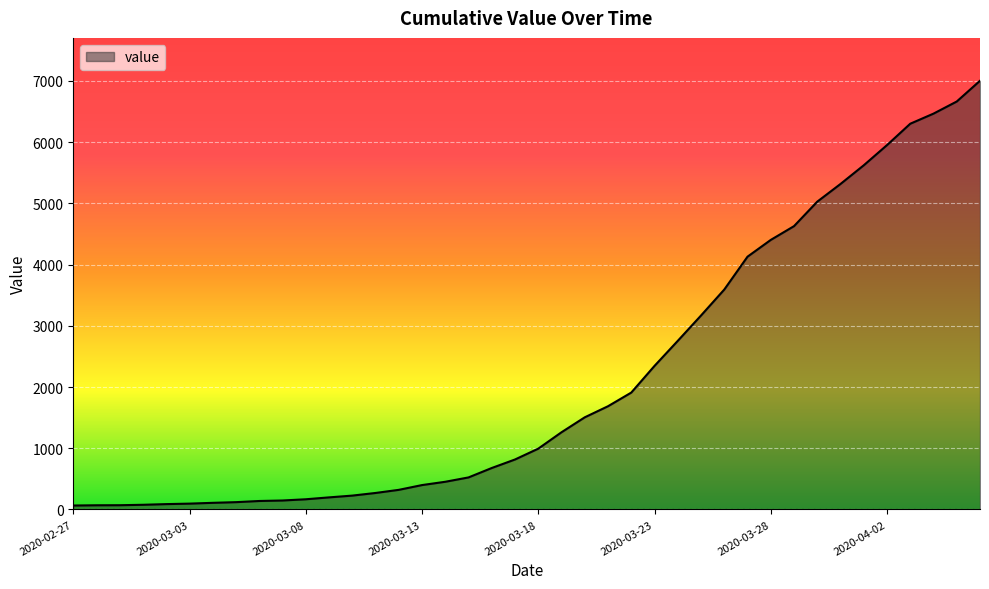

What is the difference between the maximum and minimum values?

6939